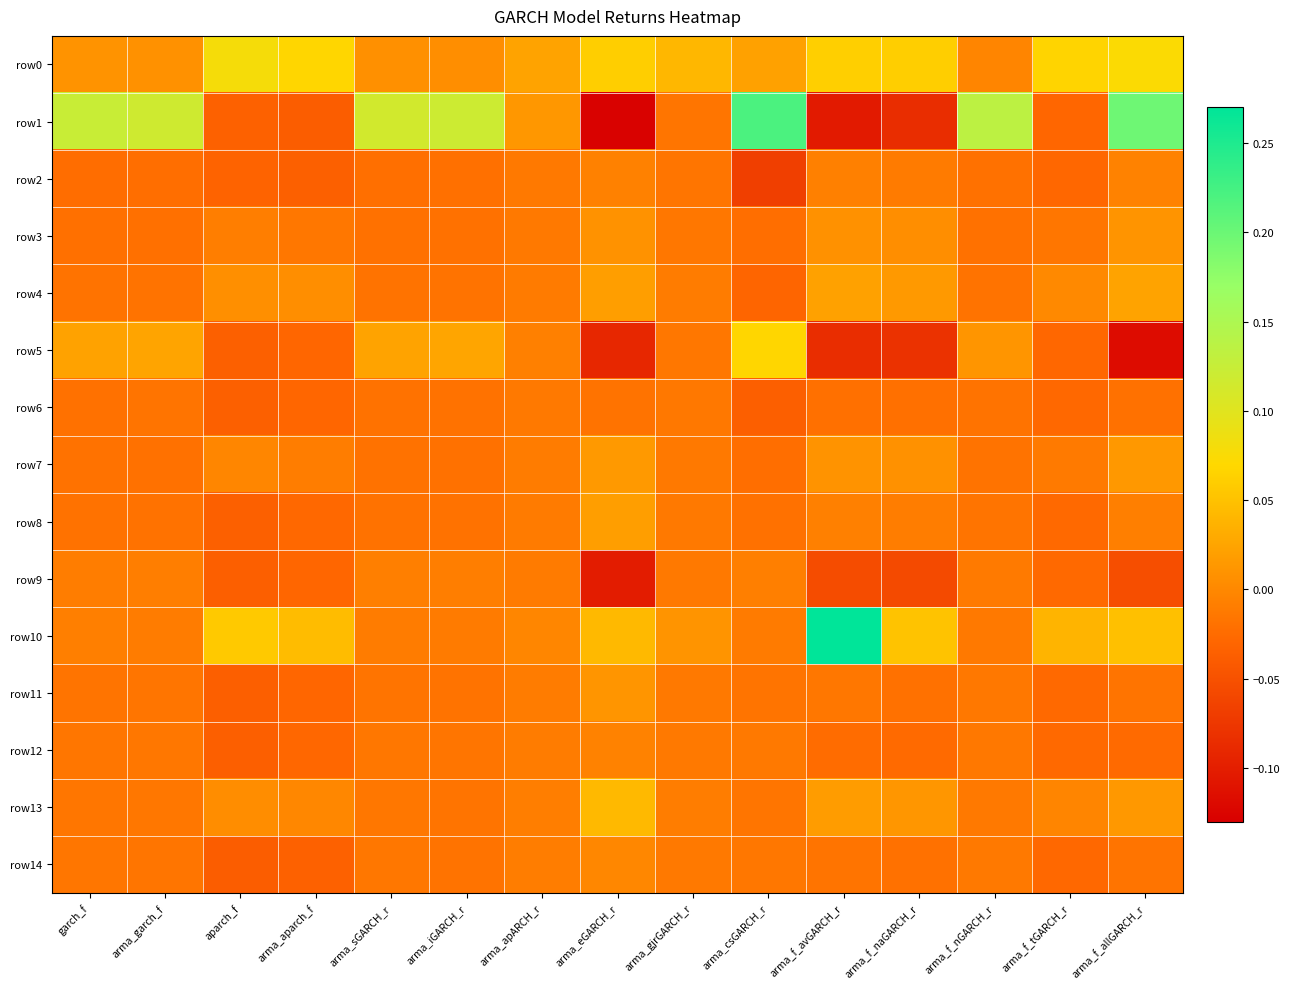

Which category has the lowest value across all series?

arma_eGARCH_r